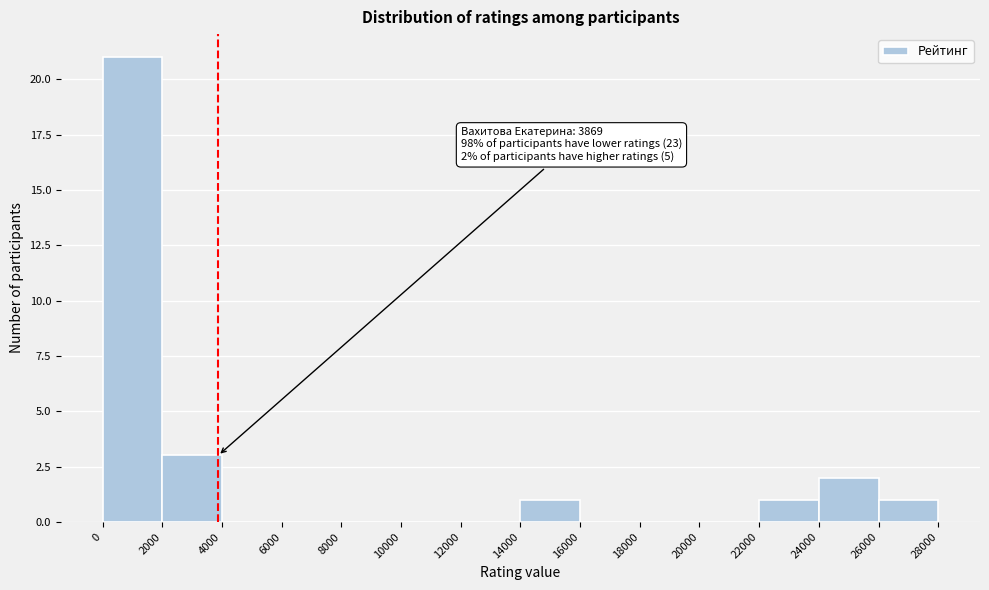

Over which range of the x-axis is the bar tallest?

0 to 2000